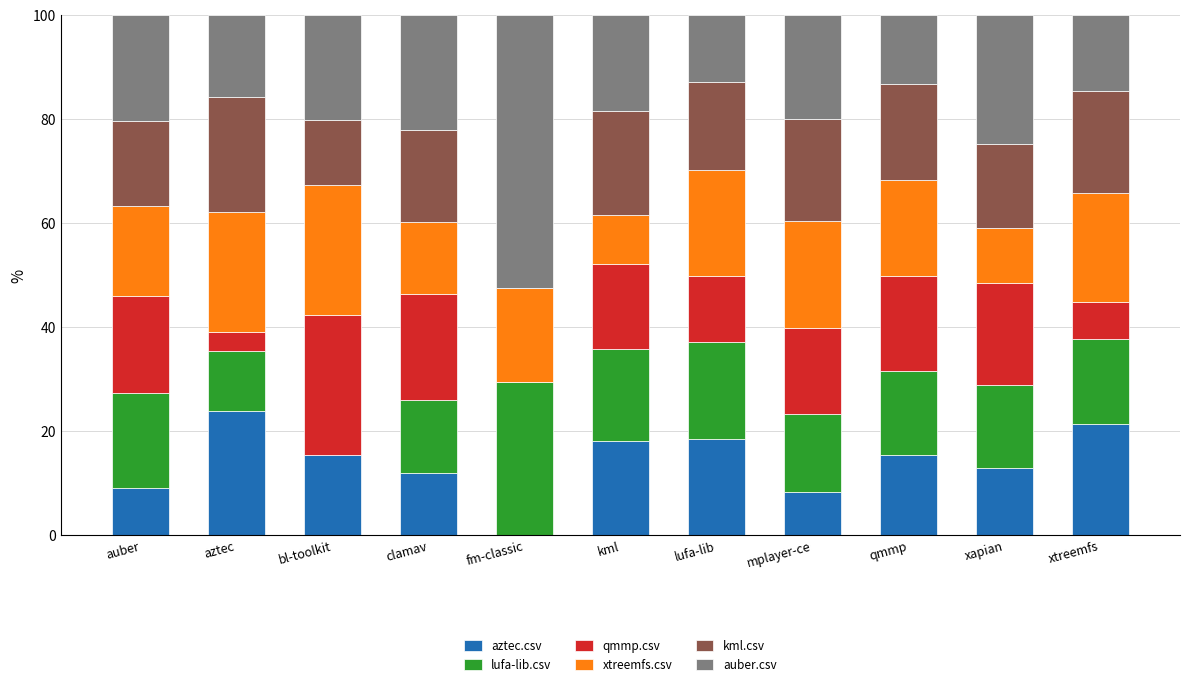

How many distinct data groups are displayed?

6